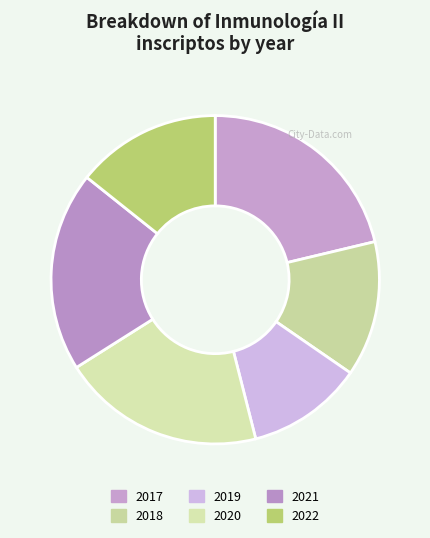

Does 2020 account for over 50% of the chart?

No